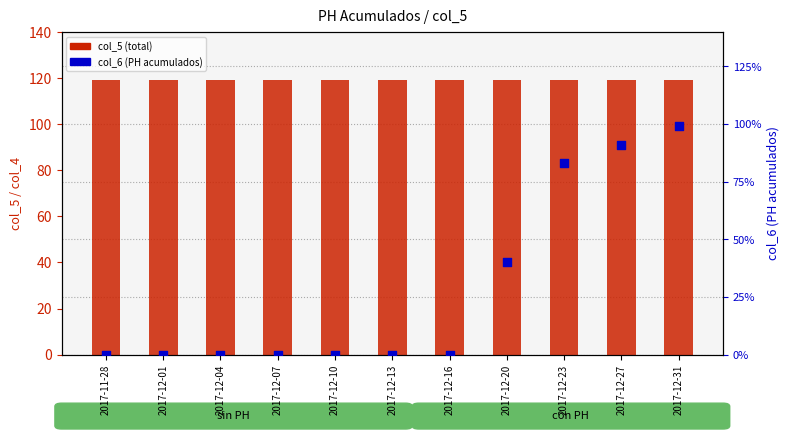

What are all the series names shown in the legend?

col_5 (total), col_6 (PH acumulados)